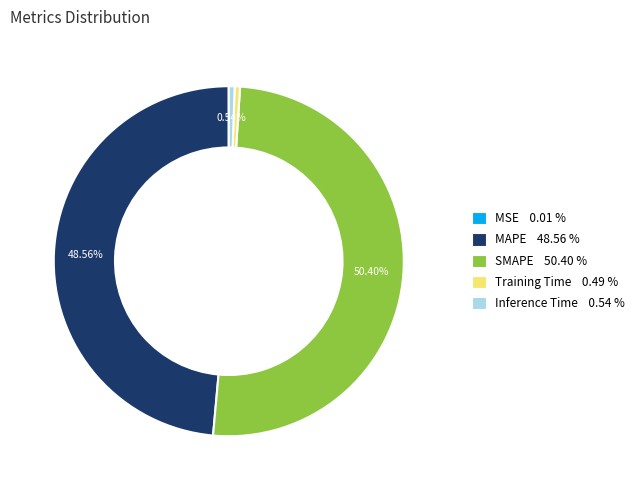

Is it true that Training Time is 0% of the pie?

True